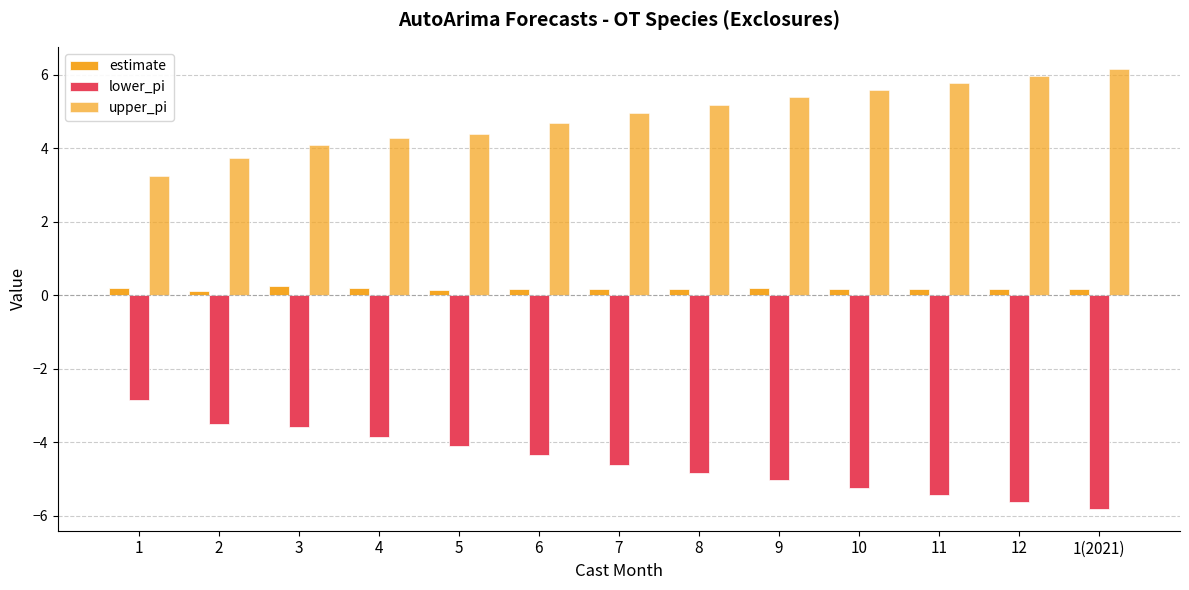

Reading right to left, transcribe all the data shown in this chart.

estimate: 0.2	0.2	0.2	0.2	0.2	0.2	0.2	0.2	0.1	0.2	0.3	0.1	0.2
lower_pi: -5.8	-5.6	-5.4	-5.2	-5.0	-4.8	-4.6	-4.3	-4.1	-3.9	-3.6	-3.5	-2.8
upper_pi: 6.2	6.0	5.8	5.6	5.4	5.2	5.0	4.7	4.4	4.3	4.1	3.7	3.3